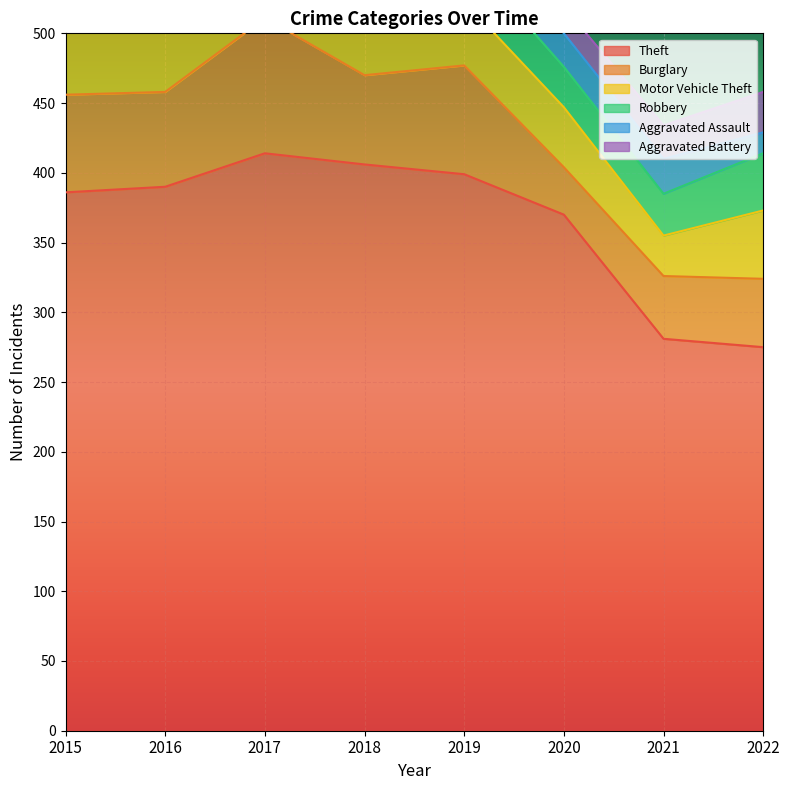

Where is the first local maximum for Aggravated Assault?

2016